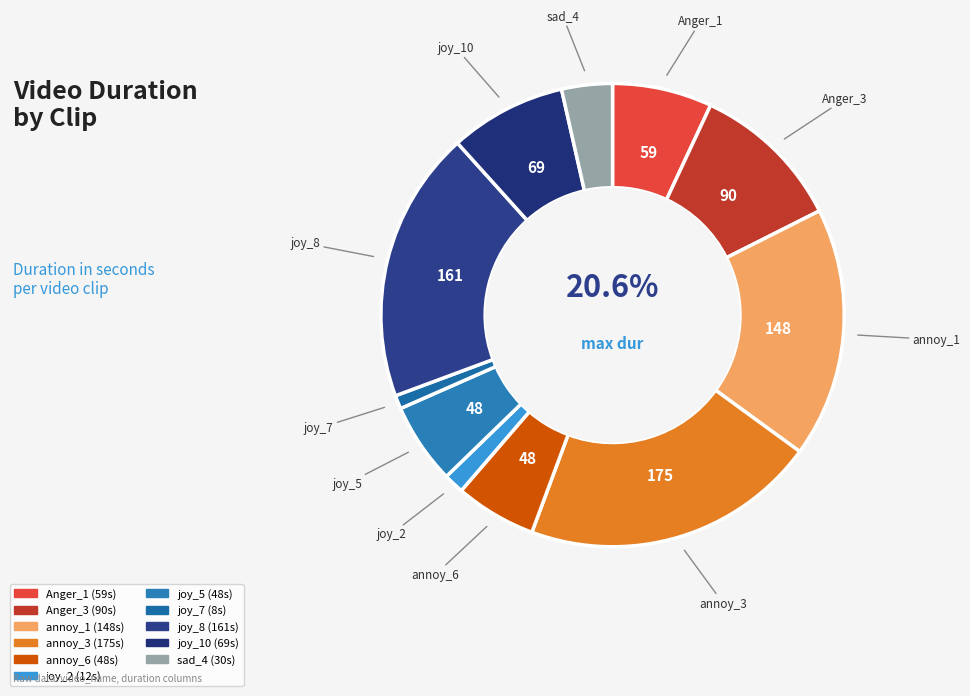

True or false: joy_5 accounts for 6% of the total.

True